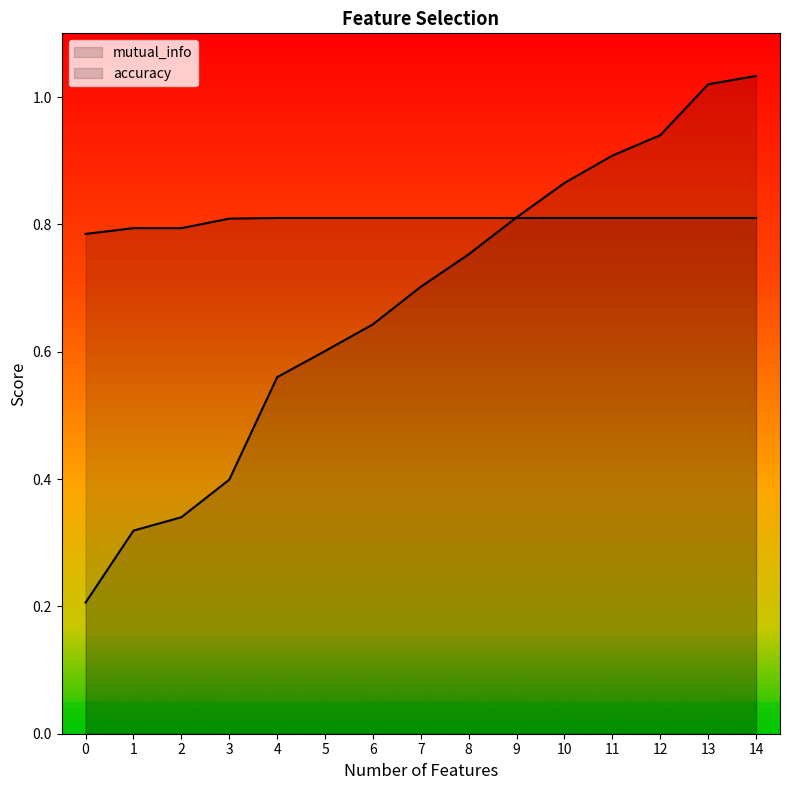

True or false: mutual_info has a value of 0.9 at 12.

True